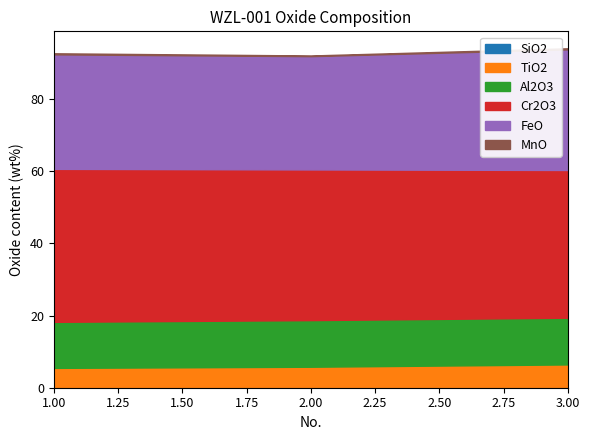

Count the Al2O3 values in the range 12 to 13.

3